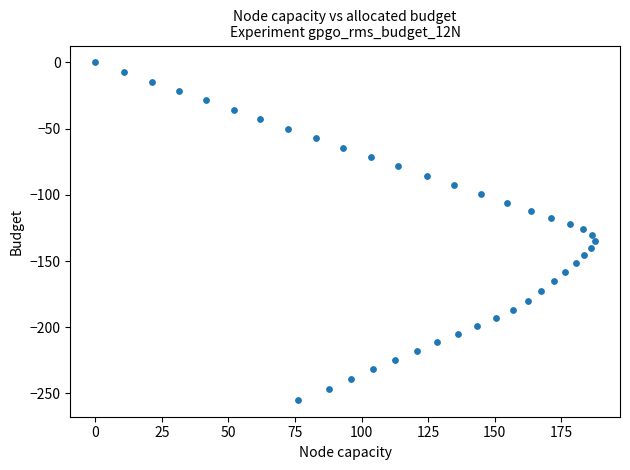

What is the range of X values (max minus min)?

187.6